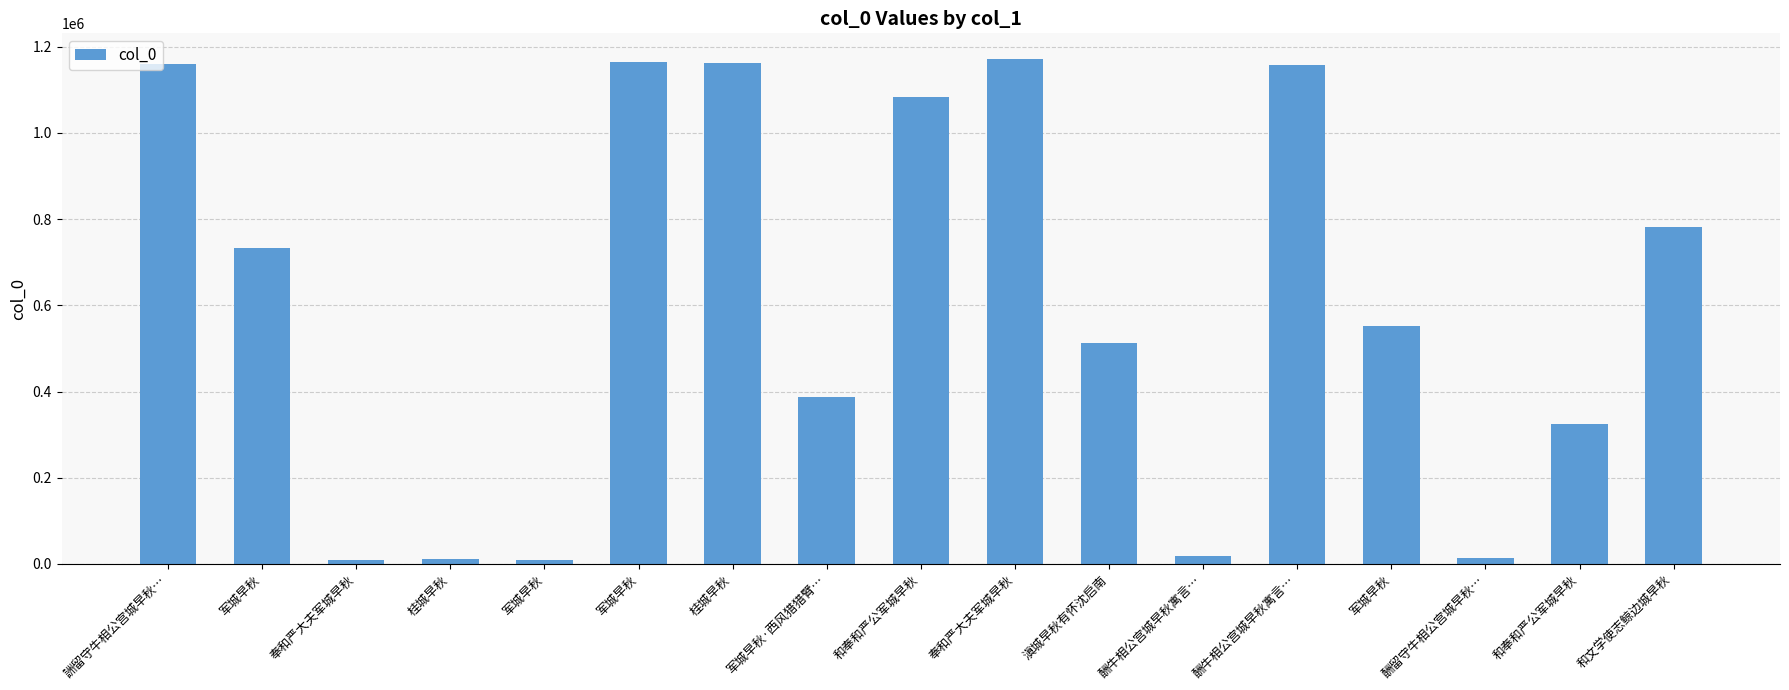

How many data points does each series have?

17